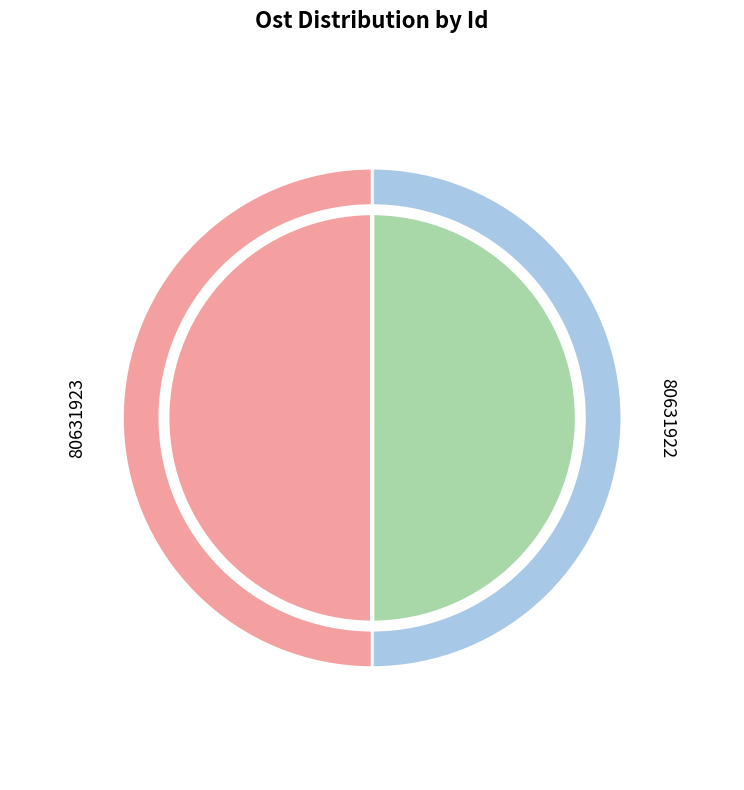

Between 80631923 and 80631922, which is larger?

80631922